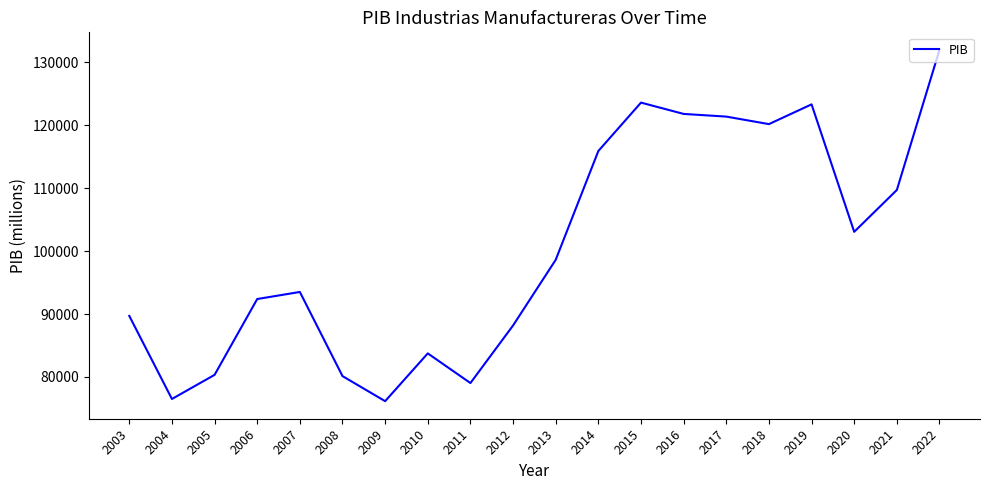

Where is the data nearest to the value 104074?

2020